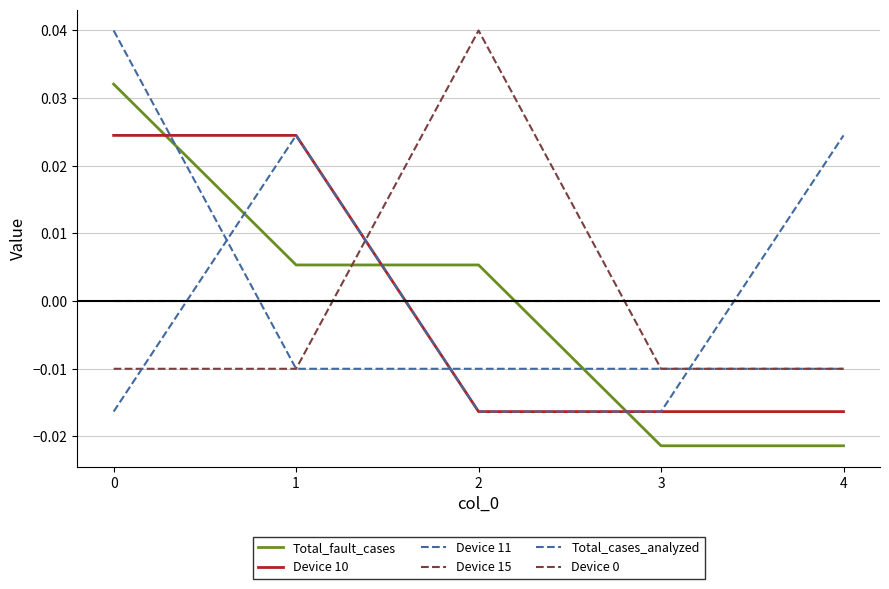

How many values in the Total_cases_analyzed series exceed 0?

2